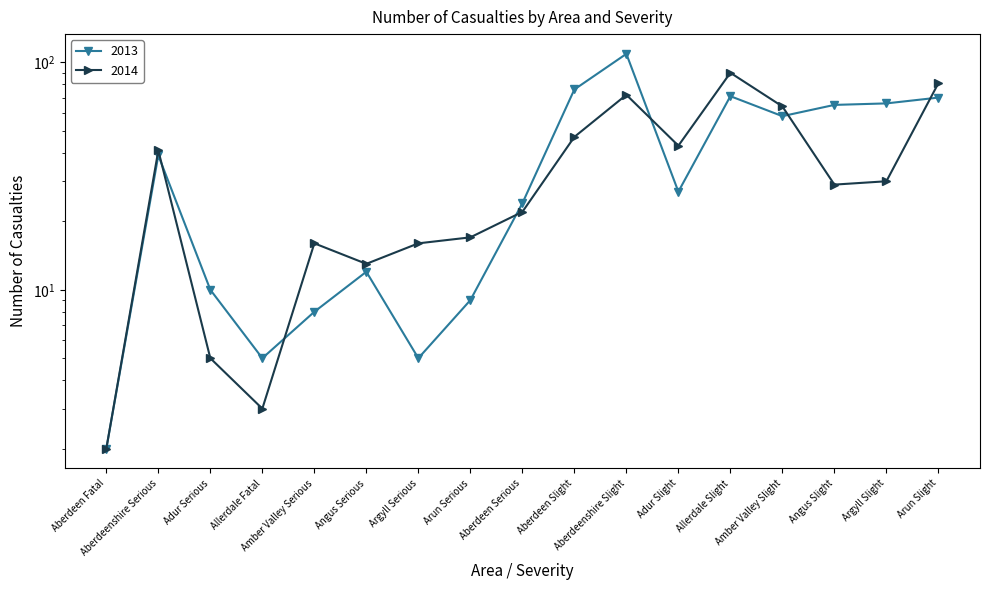

Is the value of 2013 at Arun Slight greater than the value of 2014 at Arun Serious?

Yes